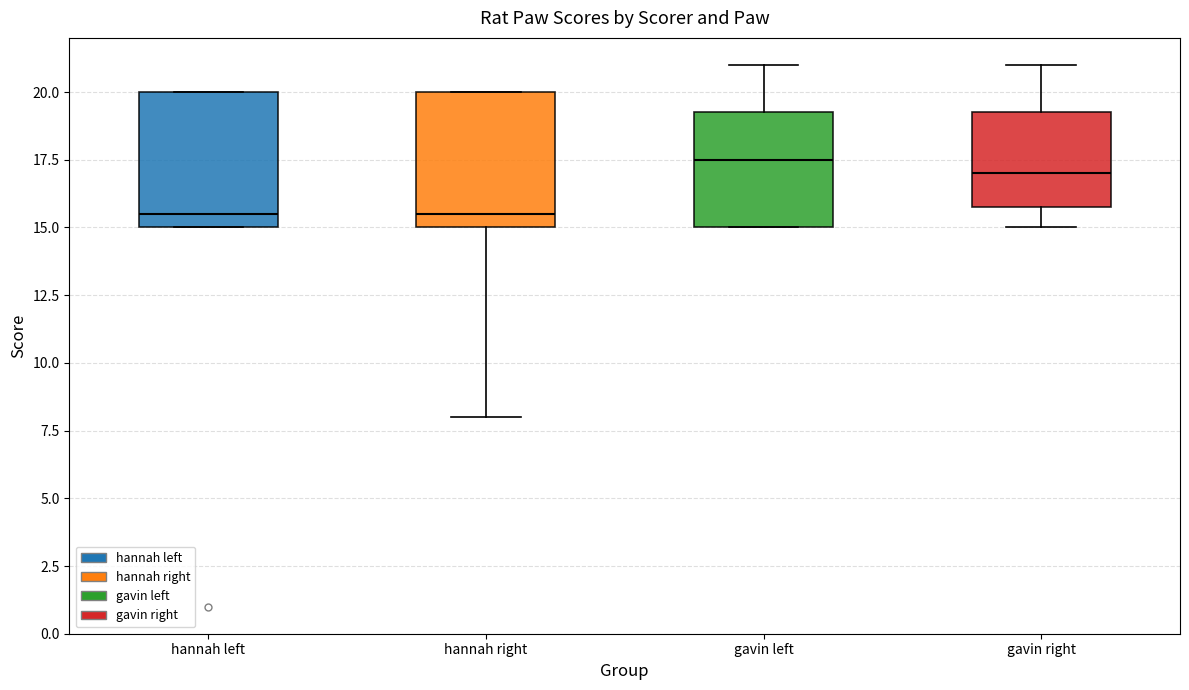

Reading left to right, read every box against the y-axis: the position of its median line, the range the box covers, and the ends of its whiskers. The values are not printed on the chart, so give them approximately, as read against the axis.

hannah left: median 15.5, box 15.0 to 20.0, whiskers 15.0 to 20.0
hannah right: median 15.5, box 15.0 to 20.0, whiskers 8.0 to 20.0
gavin left: median 17.5, box 15.0 to 19.5, whiskers 15.0 to 21.0
gavin right: median 17.0, box 16.0 to 19.5, whiskers 15.0 to 21.0